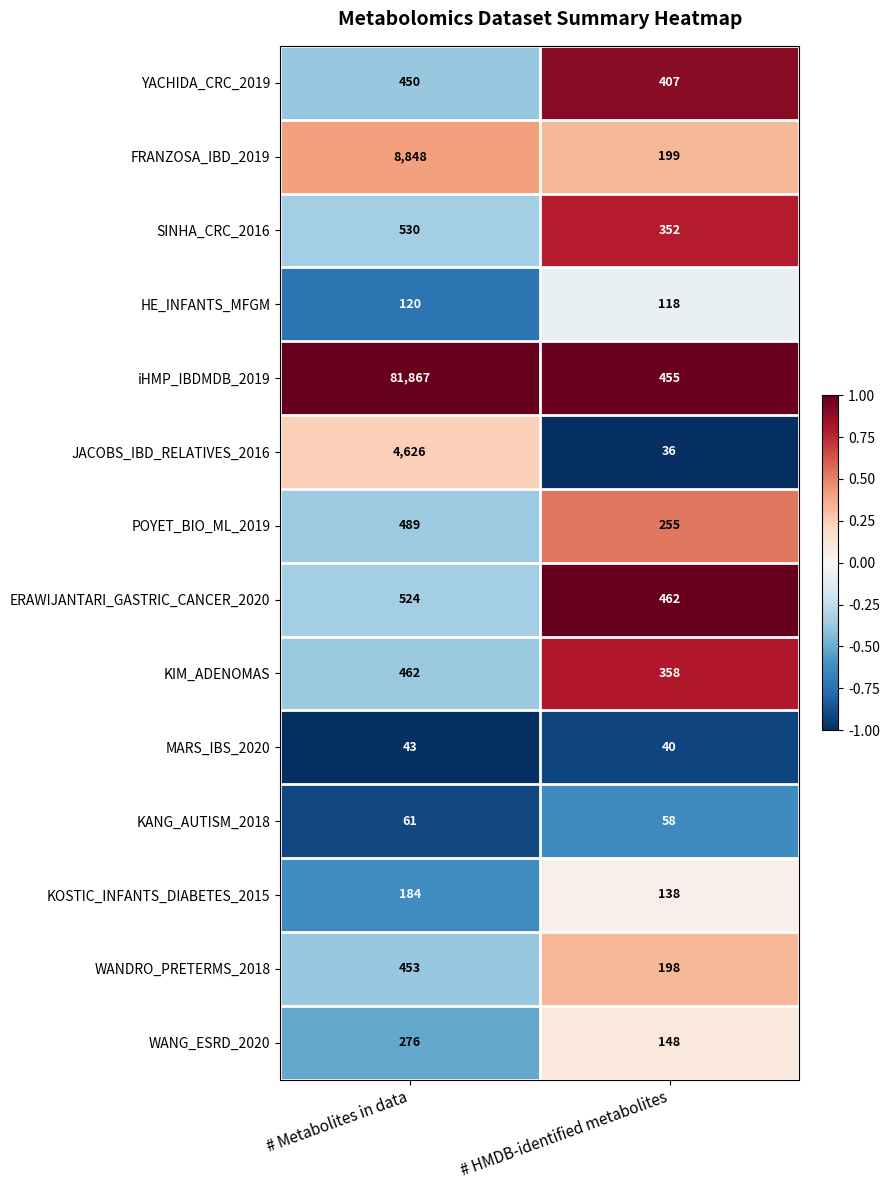

Which label corresponds to the smallest value in the chart?

# HMDB-identified metabolites